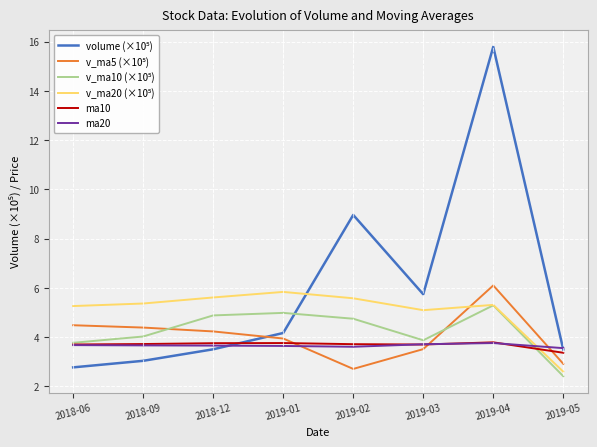

What is the spread (max minus min) of values at 2019-02?

6.3